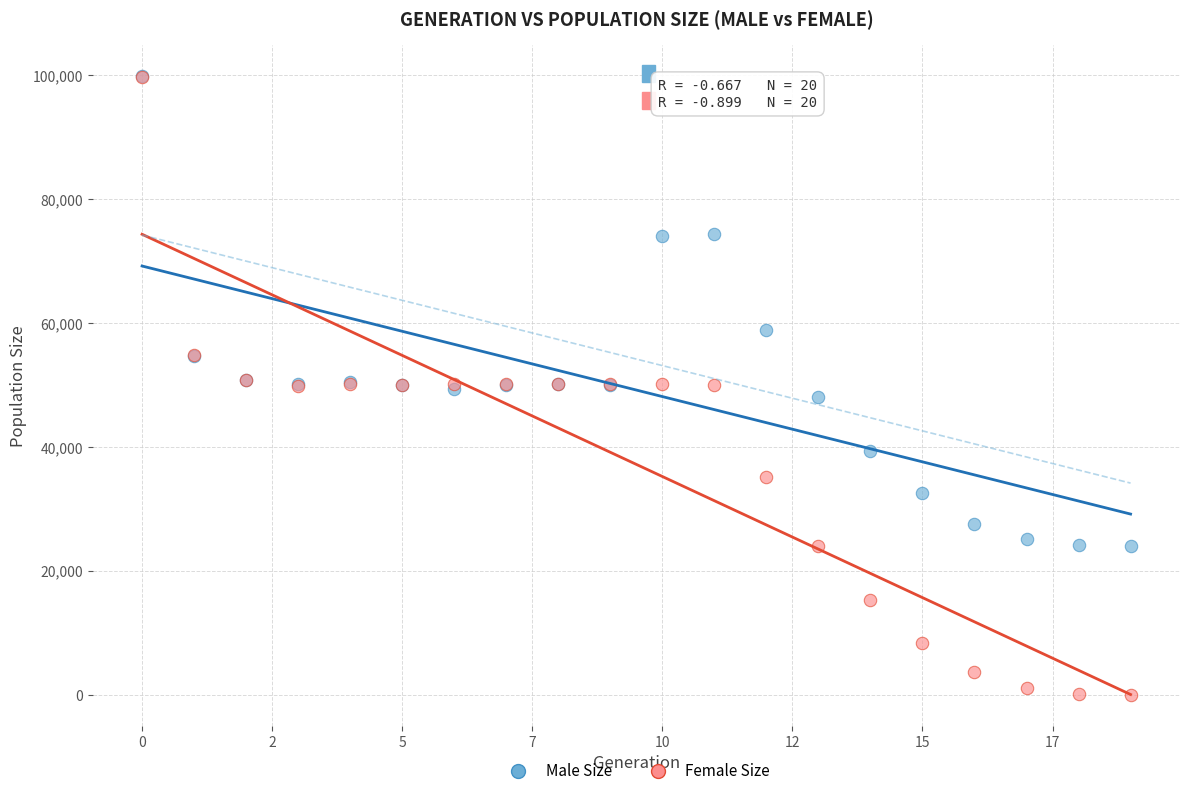

Which series reaches the minimum Y coordinate?

Female Size